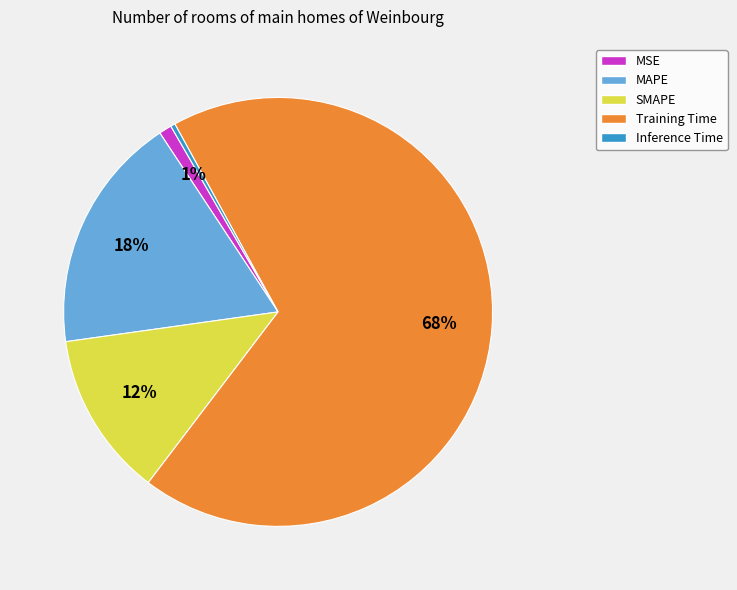

Do Training Time and SMAPE together represent more than half of the pie?

Yes